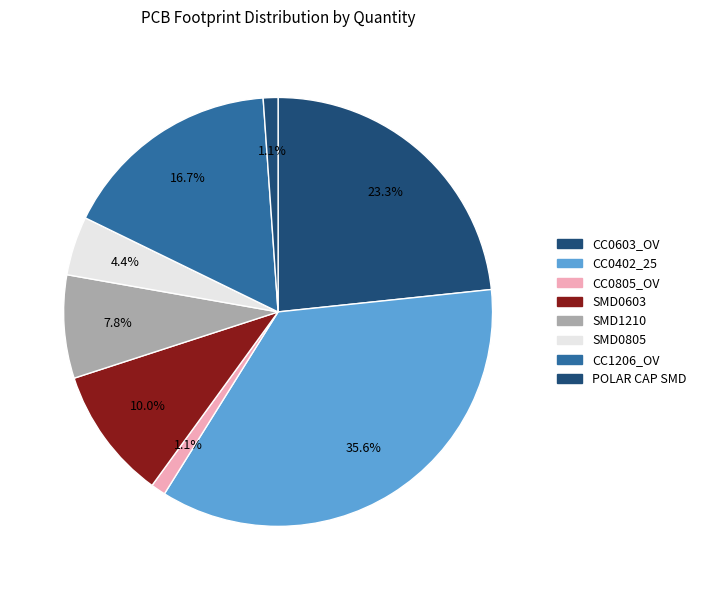

How many segments does this pie chart have?

8